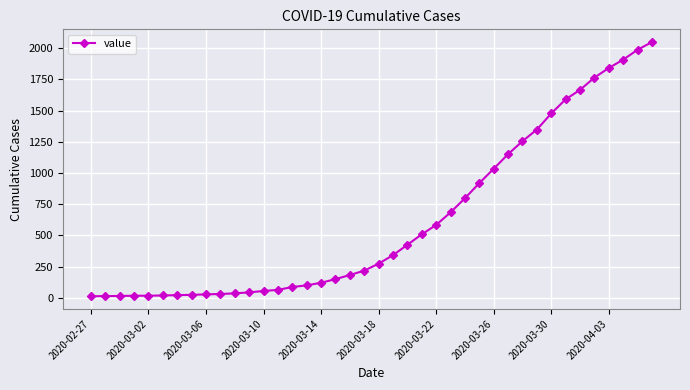

What is the average value?

622